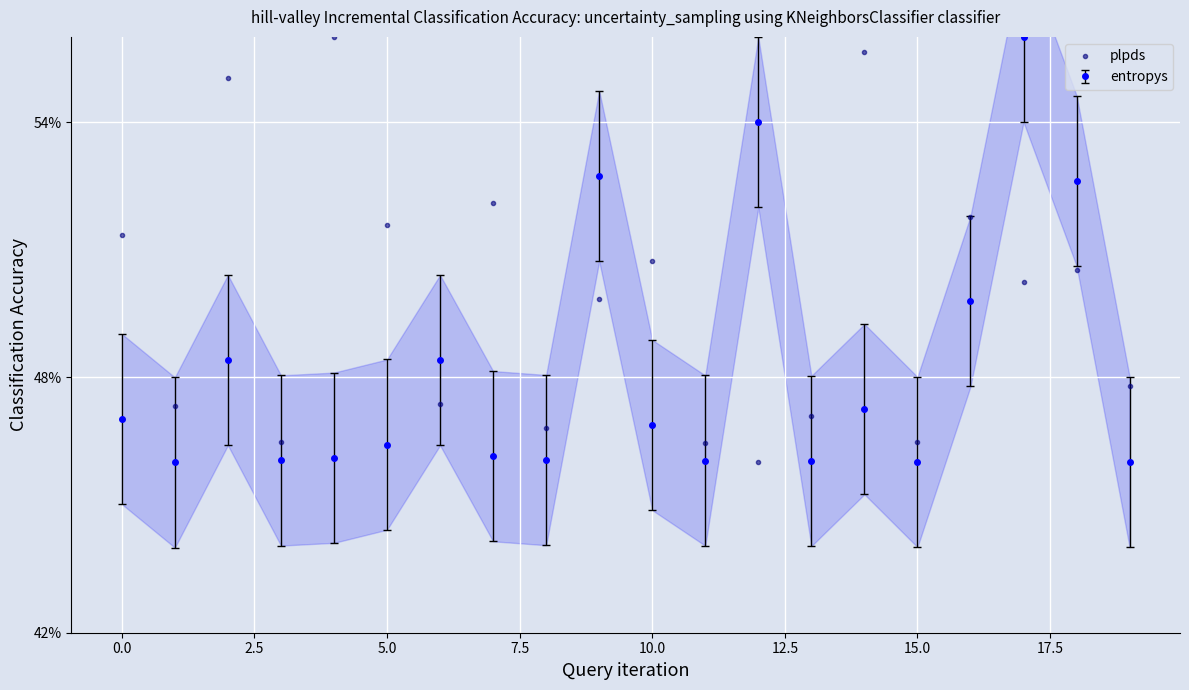

What is the difference between the second highest and second lowest values?

0.1